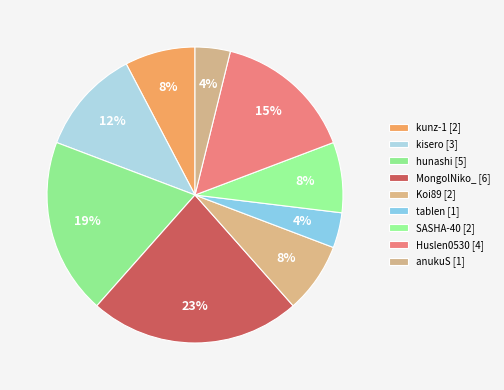

How many slices are in this pie chart?

9